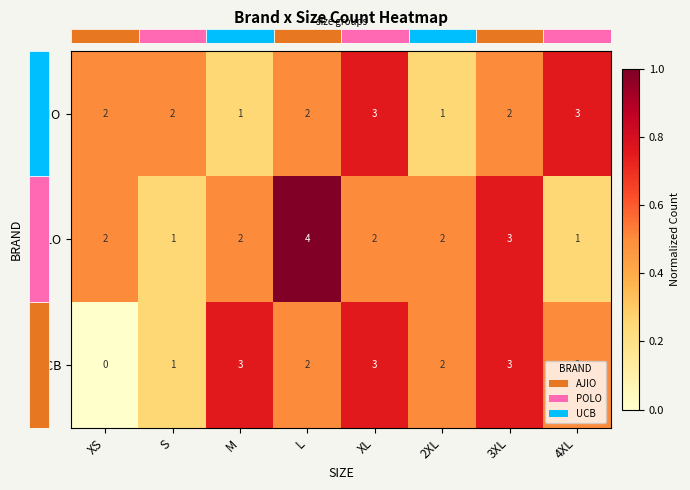

What is the highest value of the AJIO series?

3